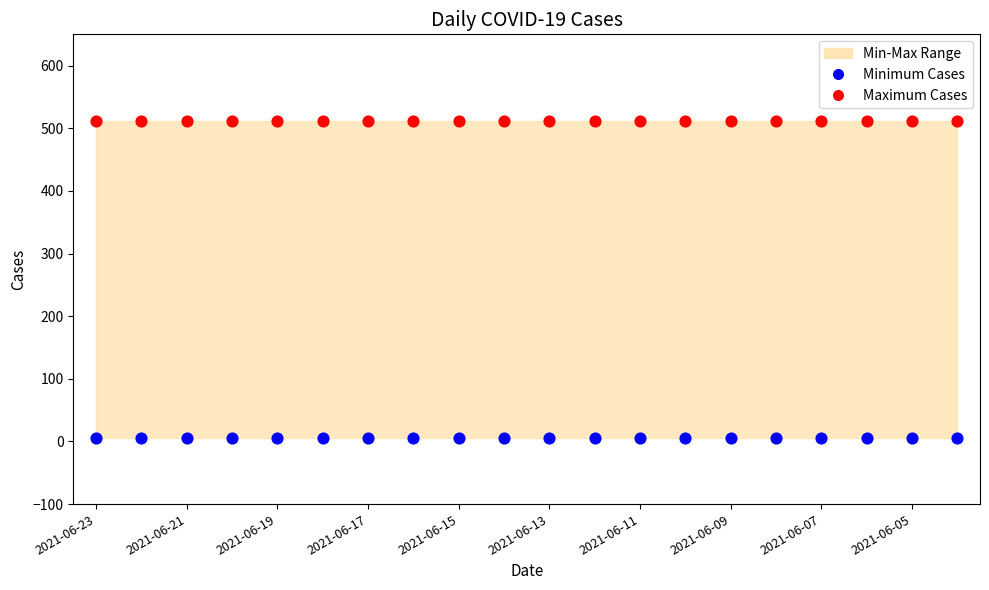

Which series contains the lowest Y value?

Minimum Cases